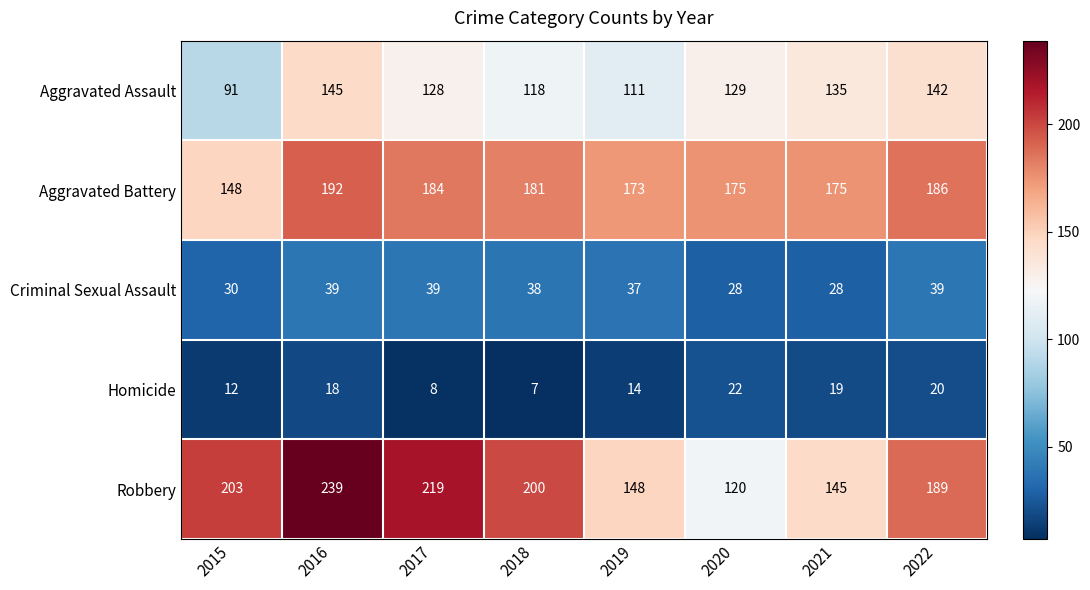

How many categories are shown in the chart?

8